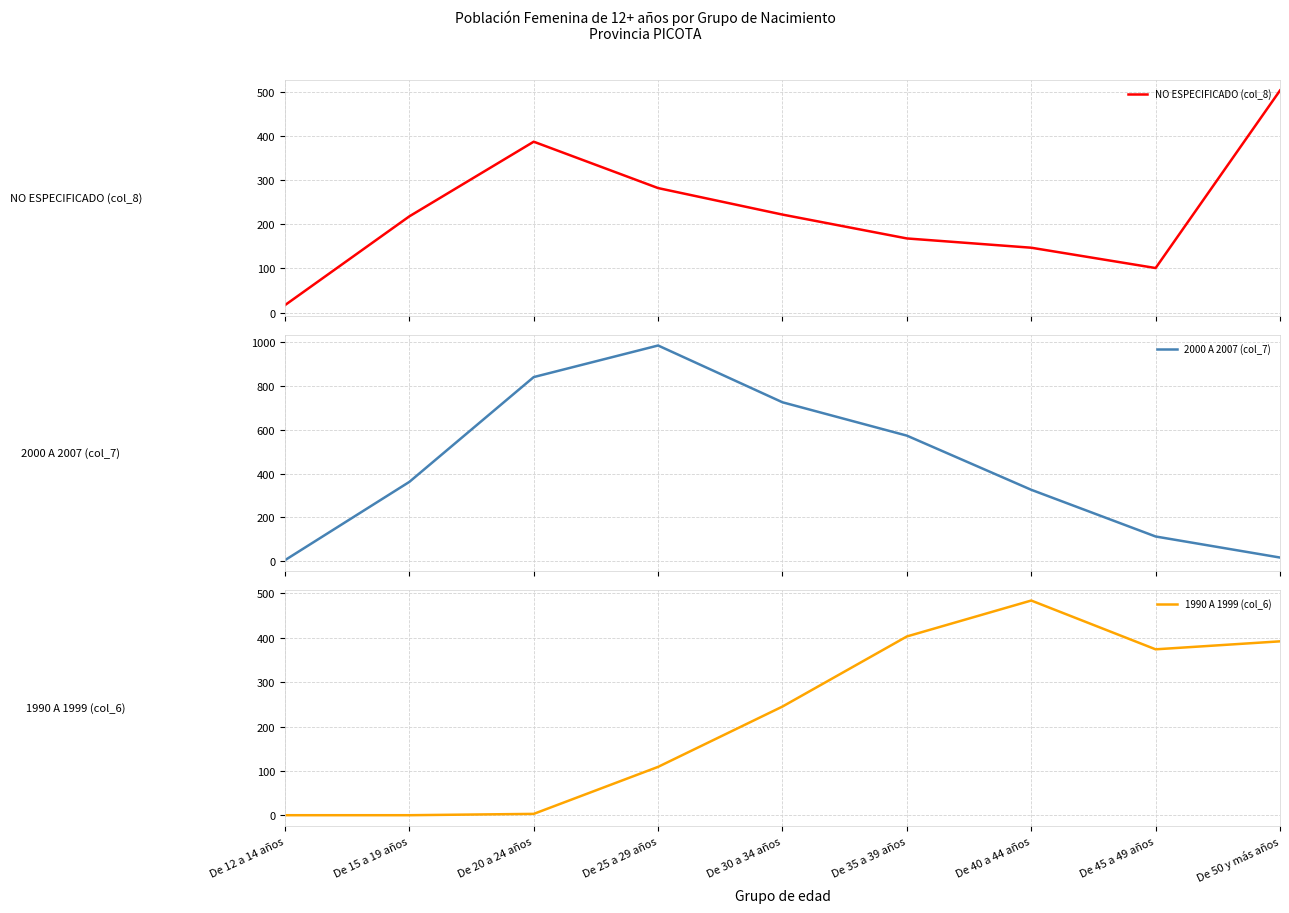

Reading left to right, list all the values displayed in this chart.

NO ESPECIFICADO (col_8): 17	218	387	282	222	168	147	101	503
2000 A 2007 (col_7): 5	362	840	984	725	573	326	113	17
1990 A 1999 (col_6): 0	0	3	109	245	403	484	374	392